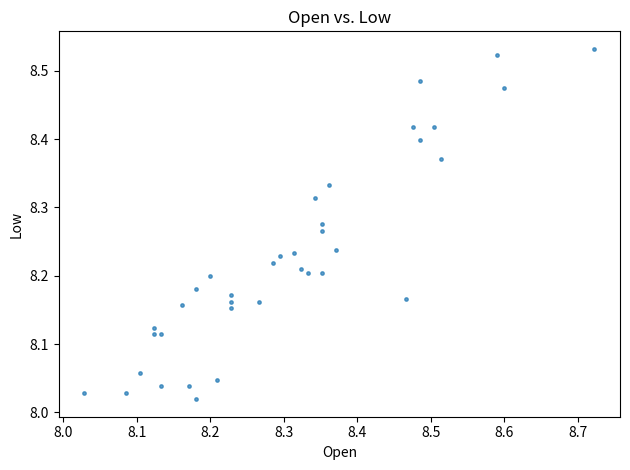

What is the range of X values (max minus min)?

0.7